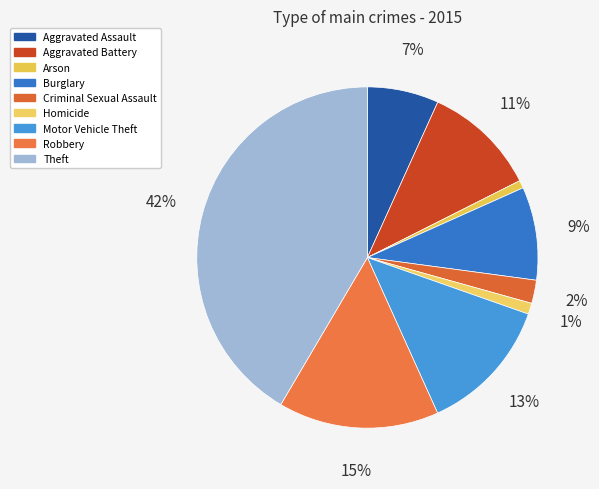

Which slice is the largest?

Theft